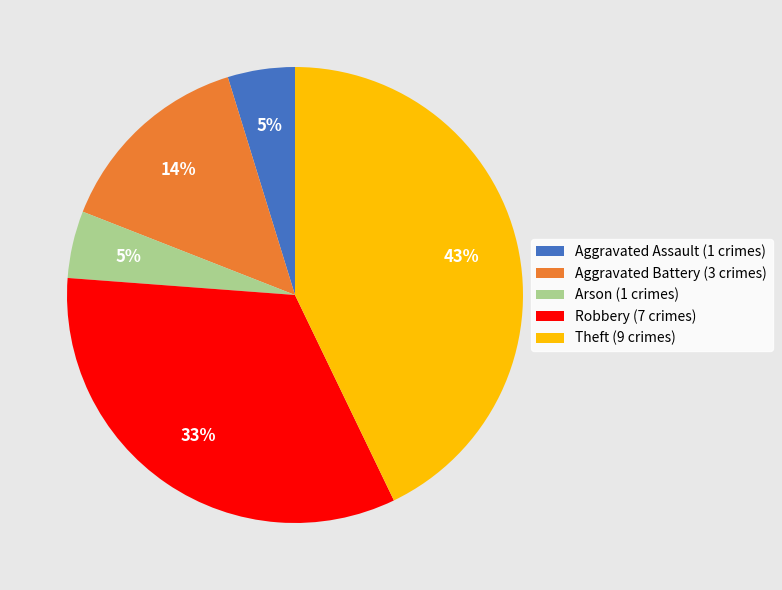

Count the number of slices in the pie.

5